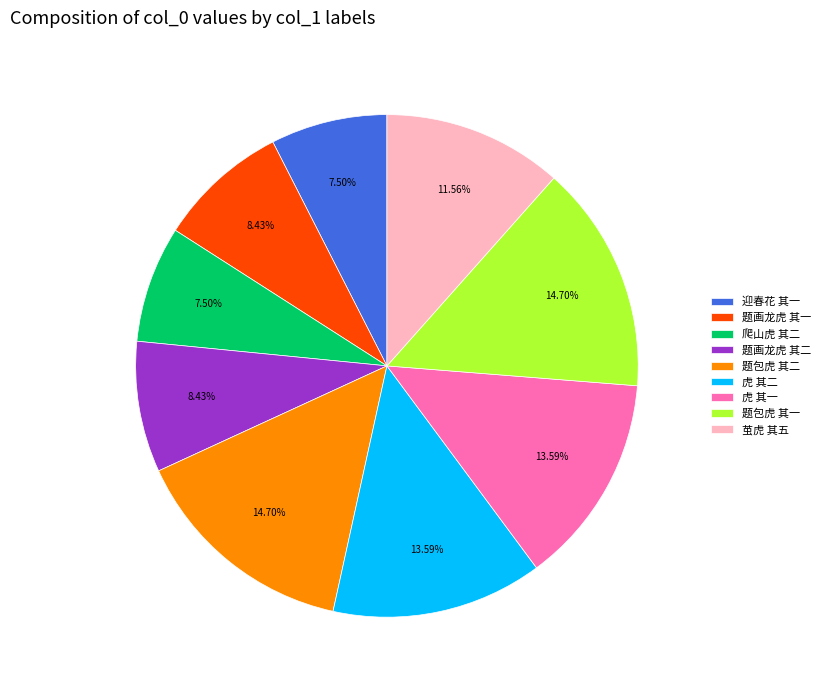

Does 题包虎 其一 account for over 50% of the chart?

No